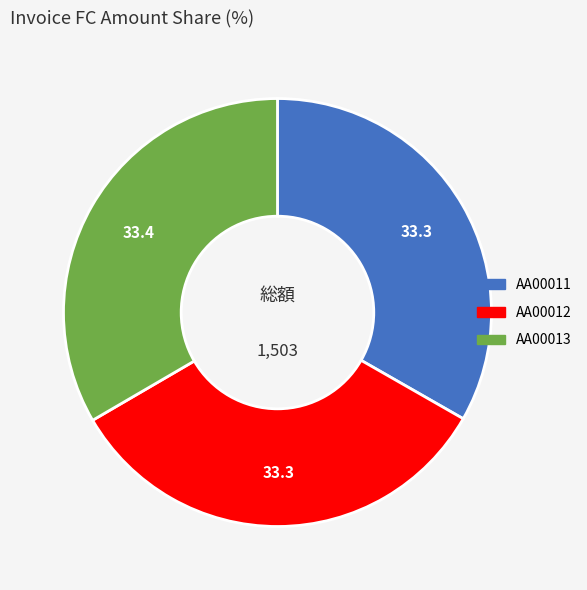

Is AA00013 the majority of the pie?

No